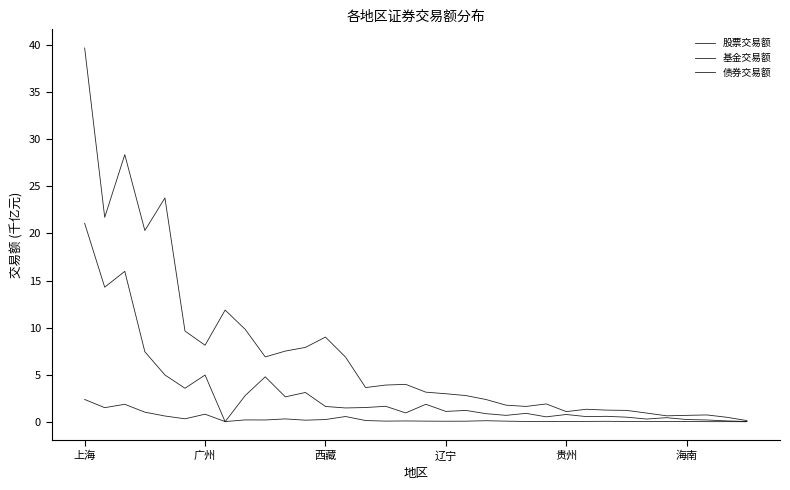

Where is 基金交易额 nearest to the value 1?

辽宁